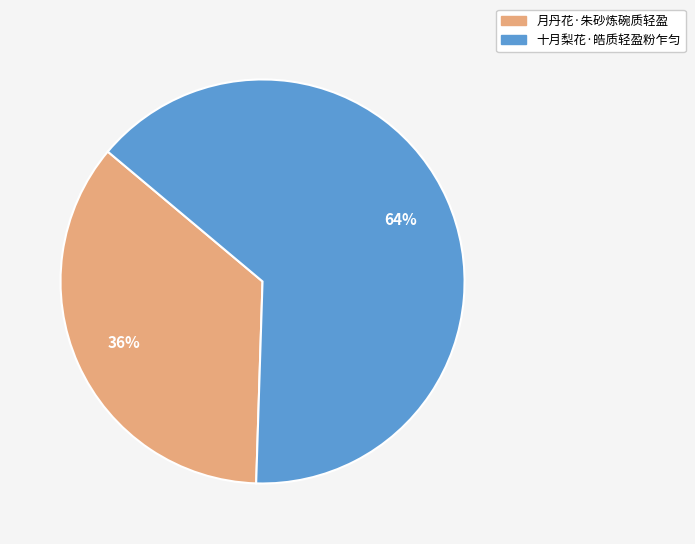

Is the sum of 月丹花·朱砂炼碗质轻盈 and 十月梨花·皓质轻盈粉乍匀 greater than half?

Yes